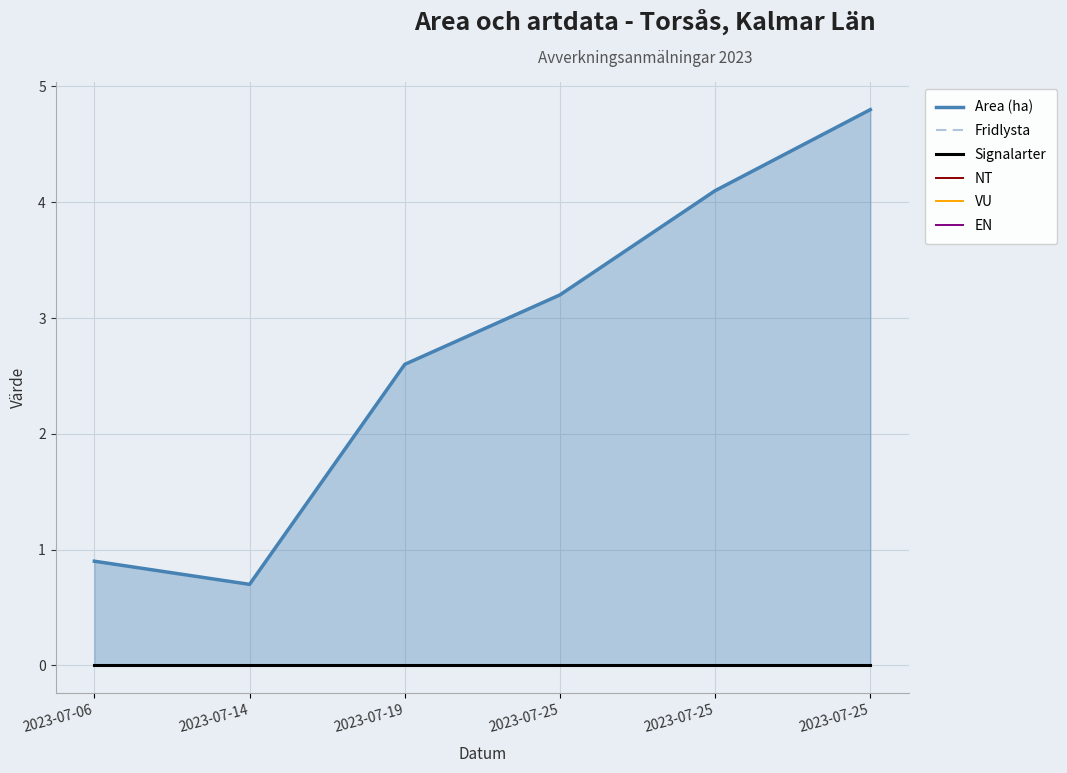

Which category has the highest value in the VU series?

2023-07-06